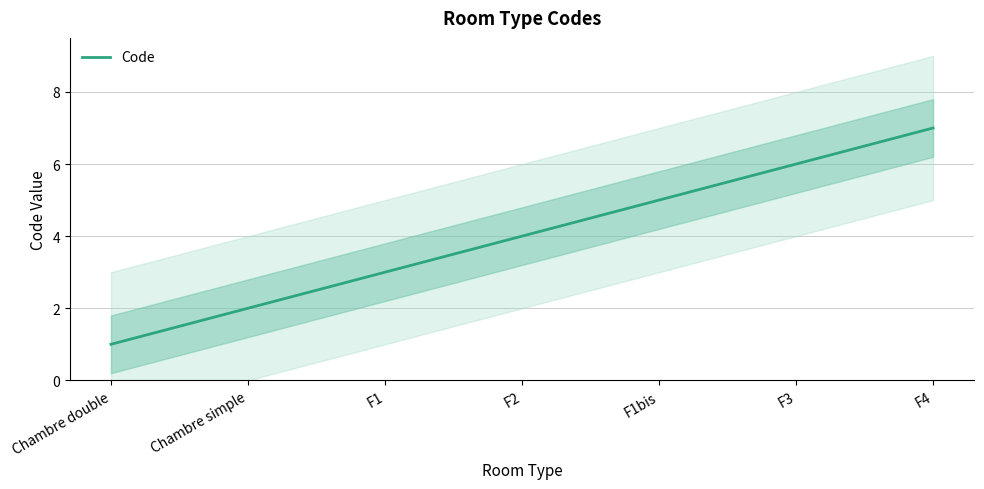

Reading left to right, extract all data points from this chart.

1	2	3	4	5	6	7